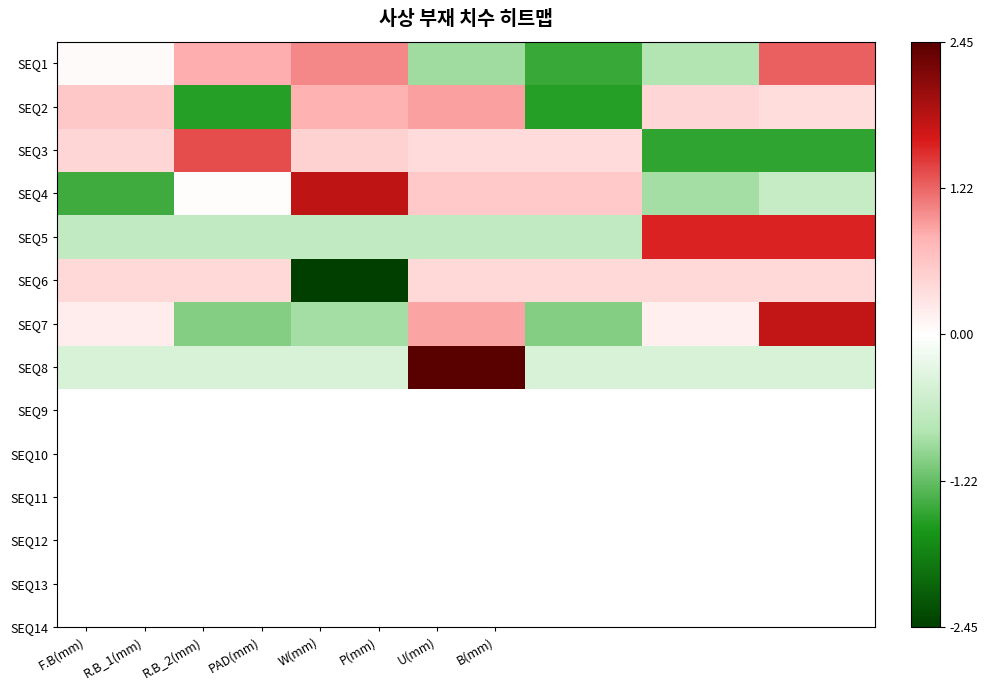

How many categories are shown in the chart?

14